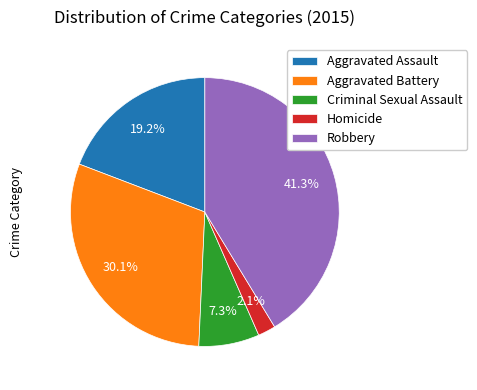

Which has a higher value, Criminal Sexual Assault or Robbery?

Robbery